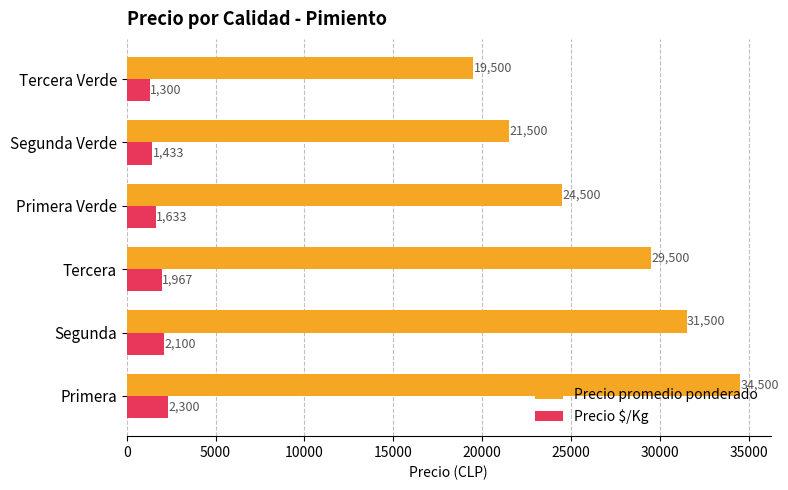

What is the greatest value displayed?

34500